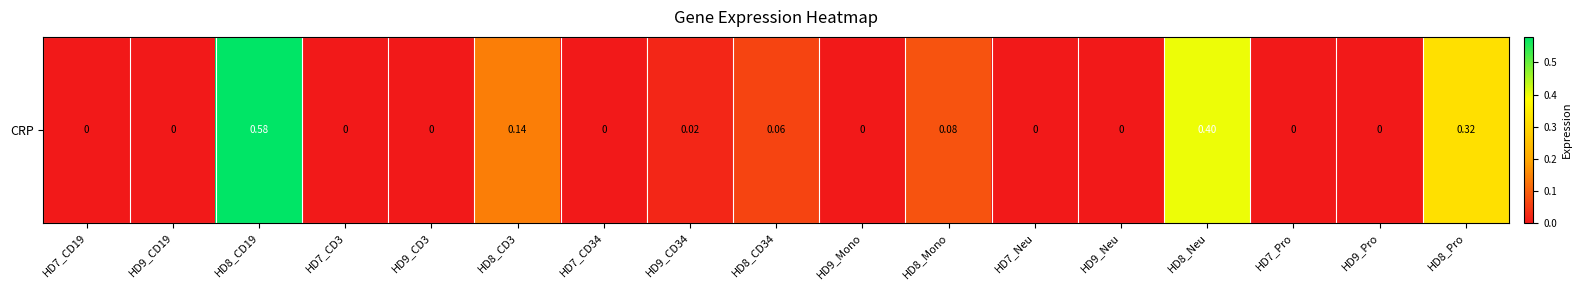

What is the difference between the maximum and minimum values?

0.6